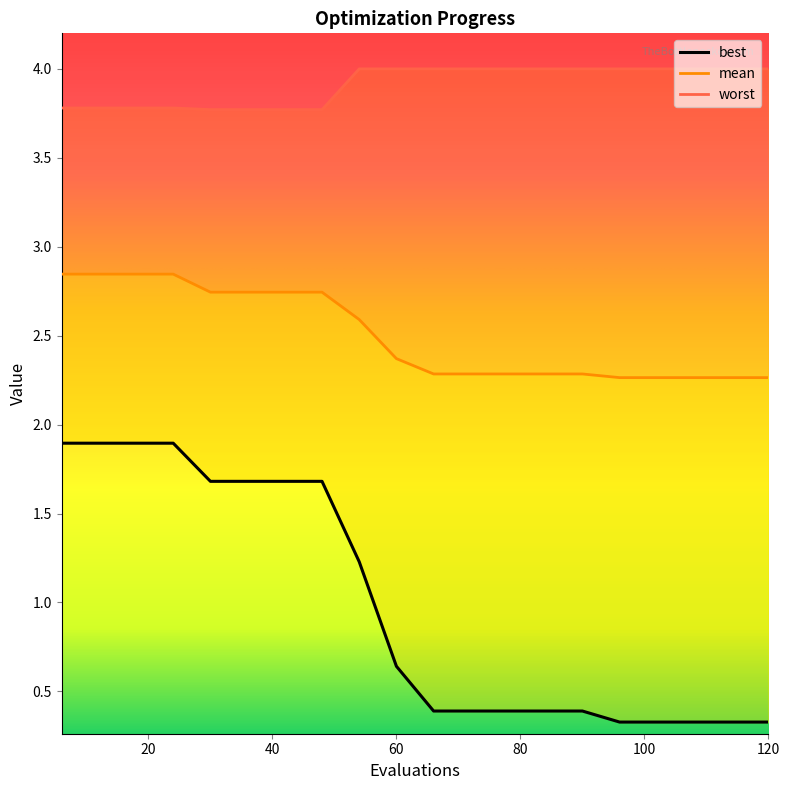

True or false: worst and best cross at least once.

False